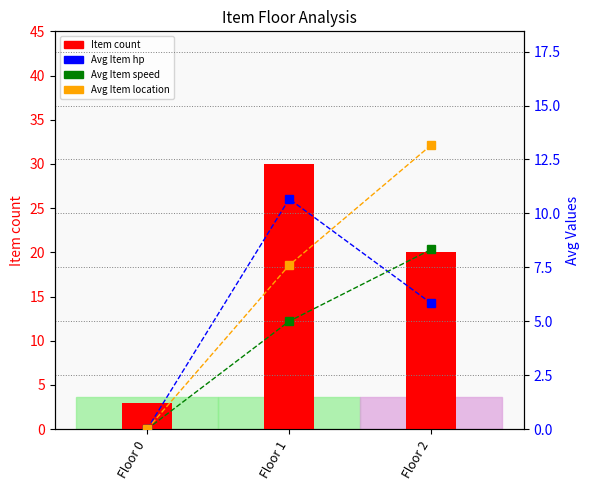

Which has a higher value, Floor 2 or Floor 0?

Floor 2